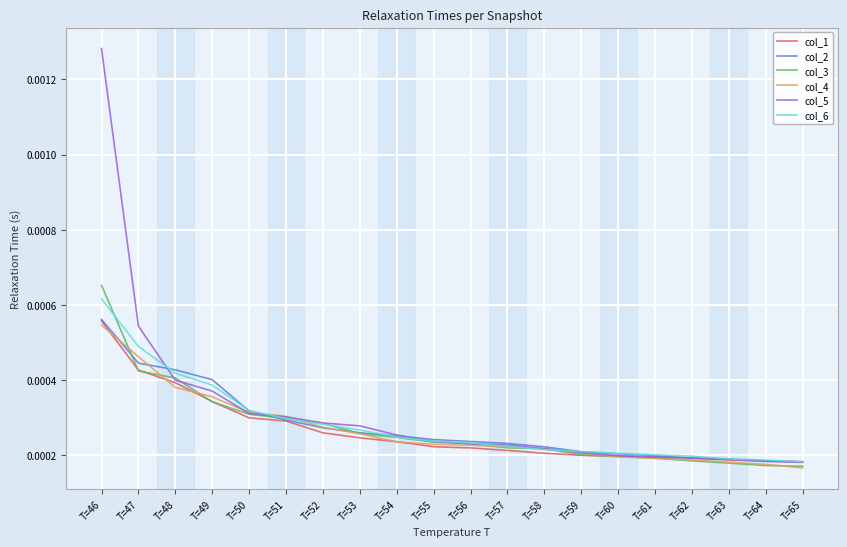

Which series has the widest spread of values?

col_5